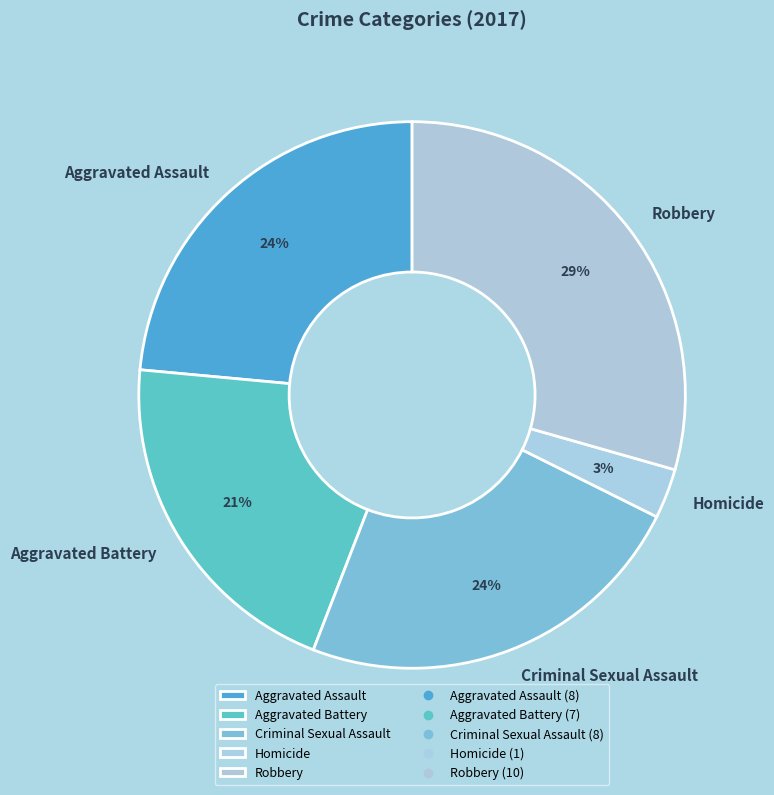

How many slices are in this pie chart?

5